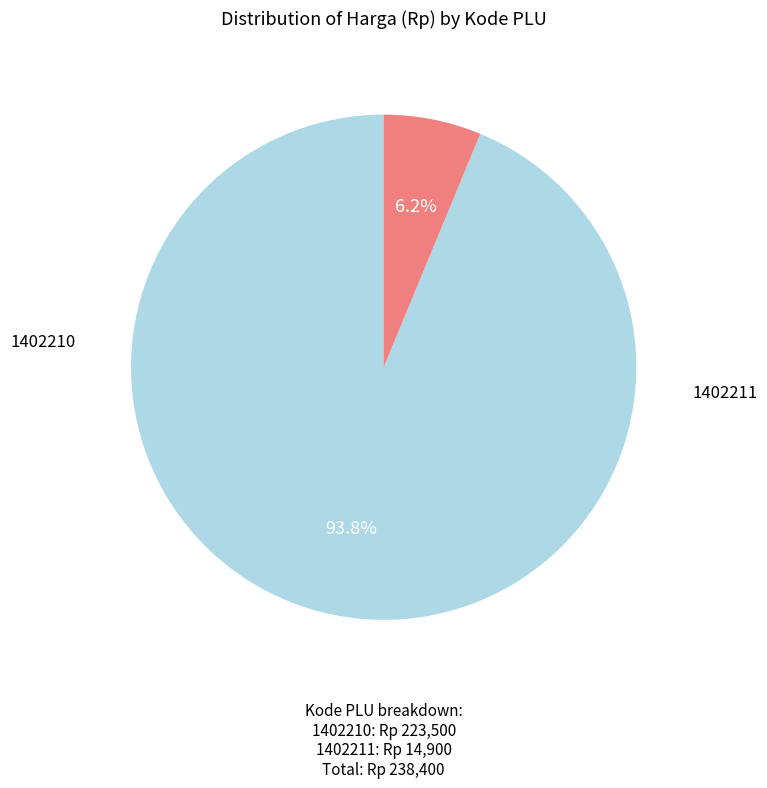

Is there any slice that represents more than half of the pie?

Yes